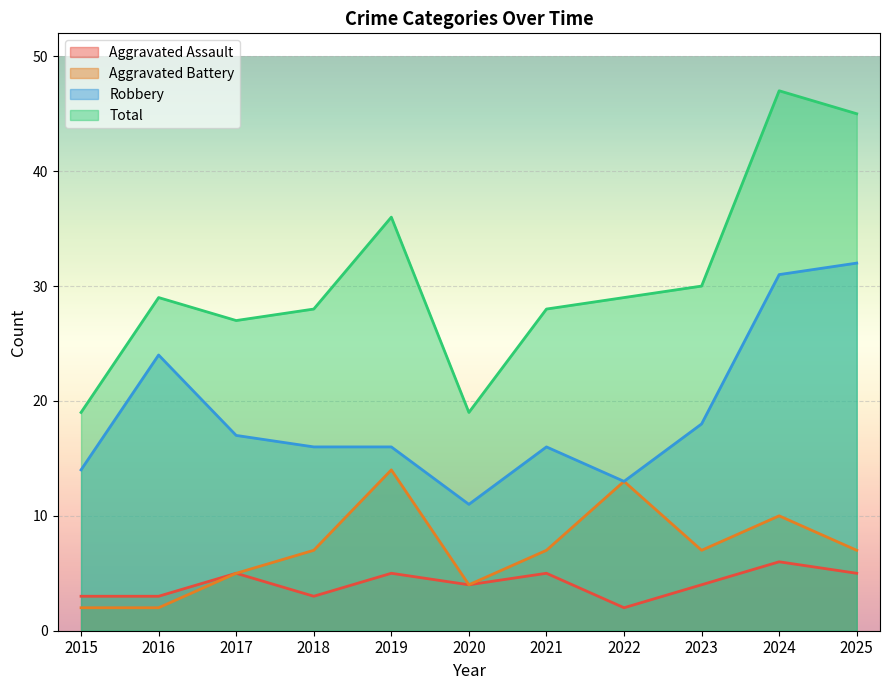

Reading left to right, transcribe all the data shown in this chart.

Aggravated Assault: 2015=3	2016=3	2017=5	2018=3	2019=5	2020=4	2021=5	2022=2	2023=4	2024=6	2025=5
Aggravated Battery: 2015=2	2016=2	2017=5	2018=7	2019=14	2020=4	2021=7	2022=13	2023=7	2024=10	2025=7
Robbery: 2015=14	2016=24	2017=17	2018=16	2019=16	2020=11	2021=16	2022=13	2023=18	2024=31	2025=32
Total: 2015=19	2016=29	2017=27	2018=28	2019=36	2020=19	2021=28	2022=29	2023=30	2024=47	2025=45